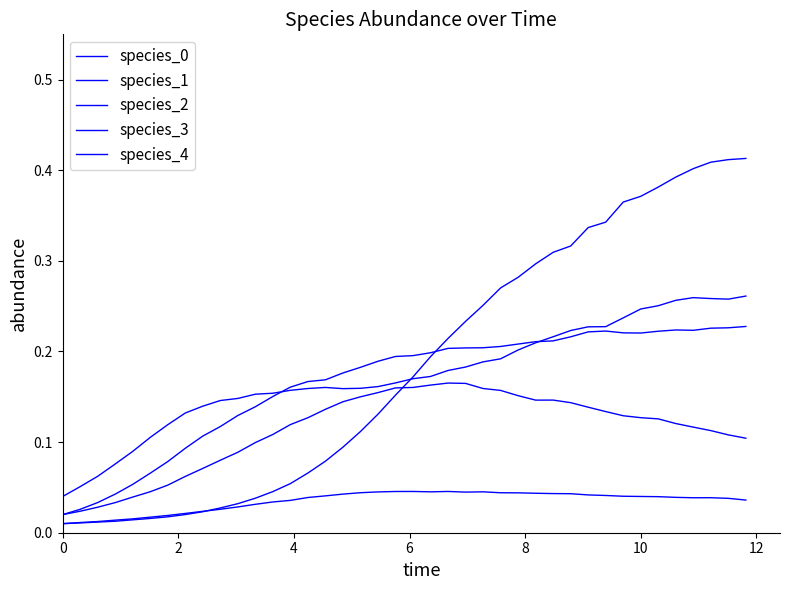

Count the species_4 values in the range 0 to 1.

40